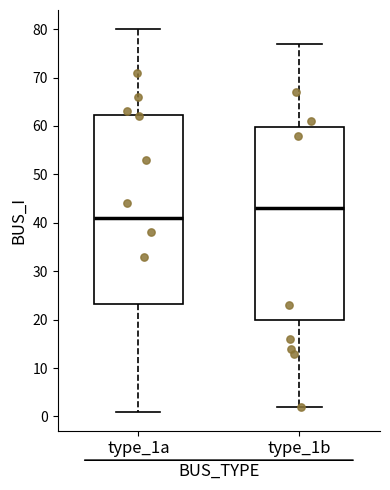

Reading left to right, read every box against the y-axis: the position of its median line, the range the box covers, and the ends of its whiskers. The values are not printed on the chart, so give them approximately, as read against the axis.

type_1a: median 41, box 23 to 62, whiskers 1 to 80
type_1b: median 43, box 20 to 60, whiskers 2 to 77